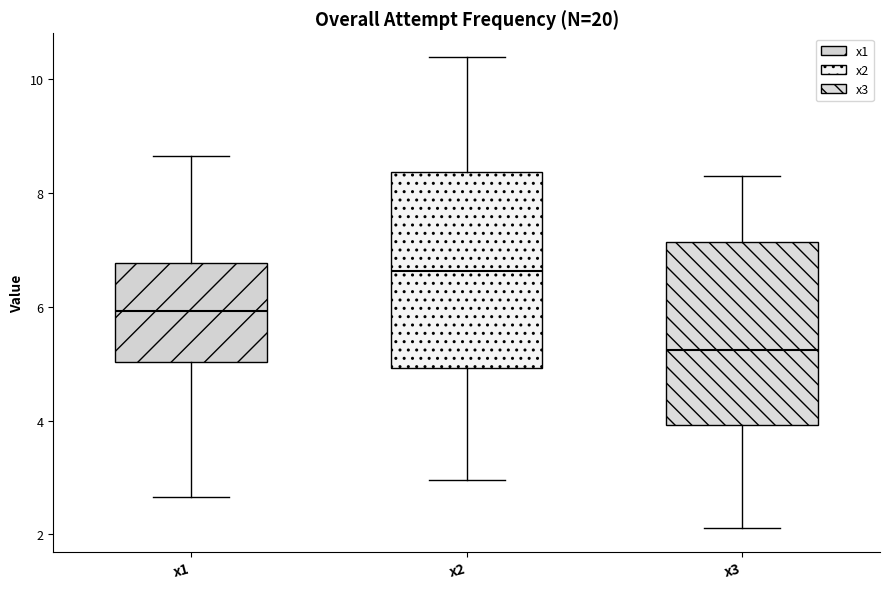

Comparing the boxes themselves (not the whiskers), which one is the tallest?

x2